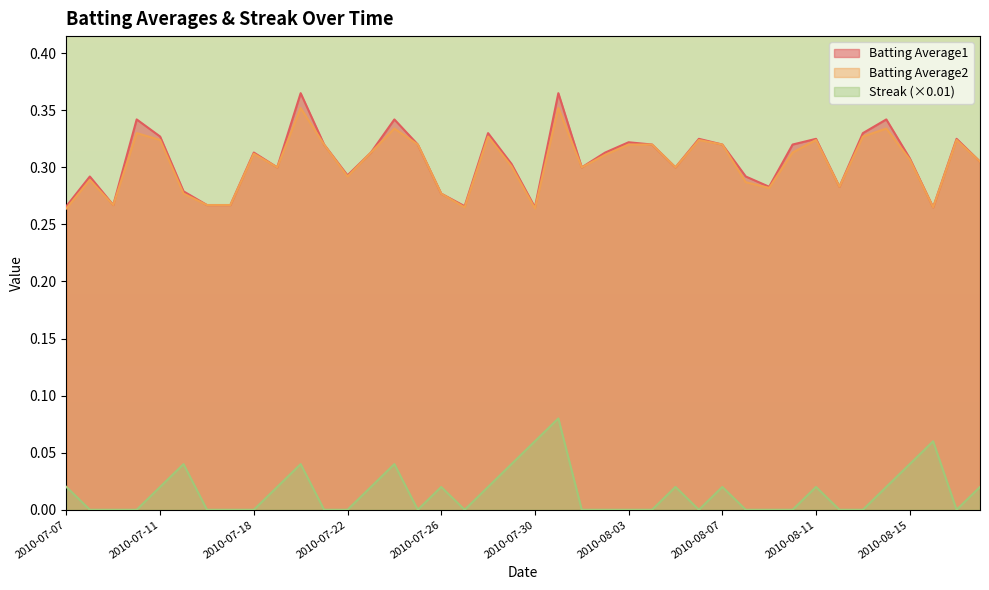

What is the label of the 34th point from the left?

2010-08-12